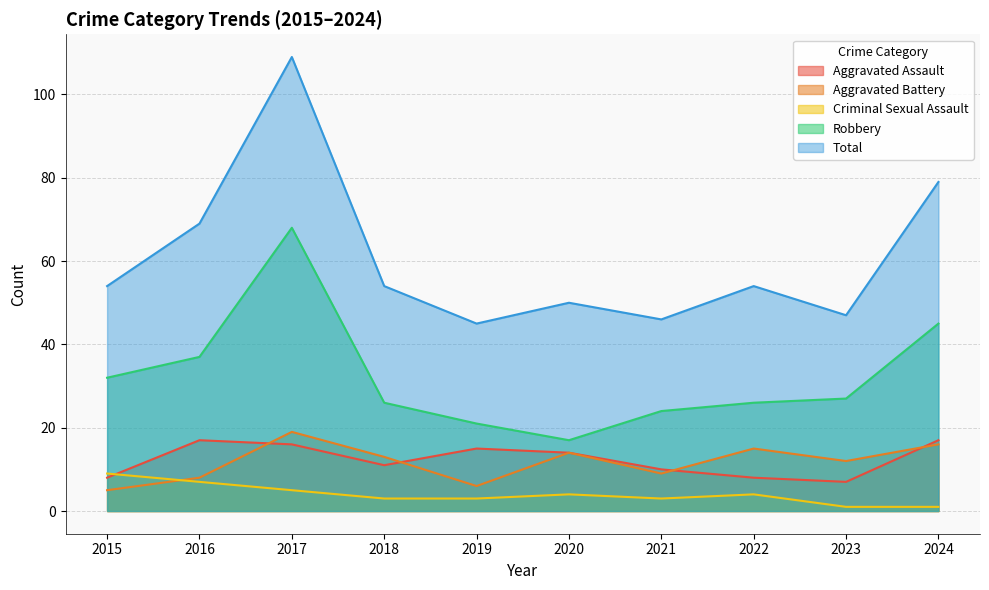

Read the Total value at 2019.

45